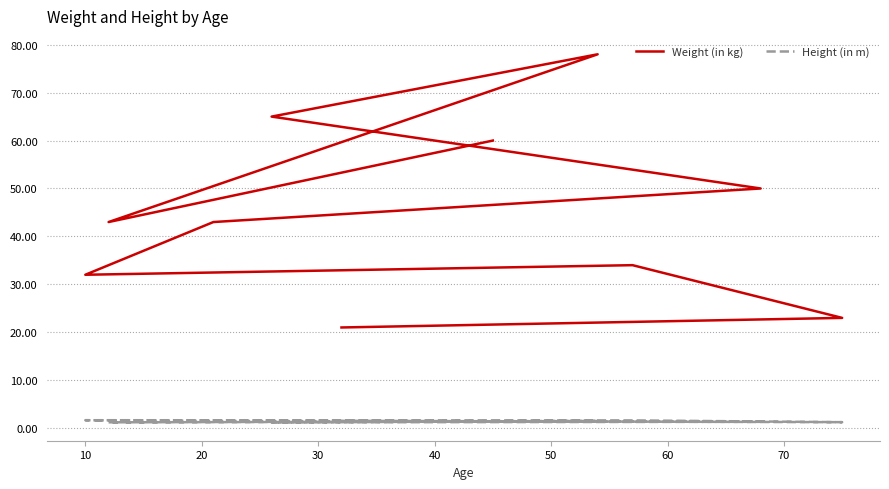

Is the value of Weight (in kg) at 70 greater than the value of Height (in m) at 20?

Yes